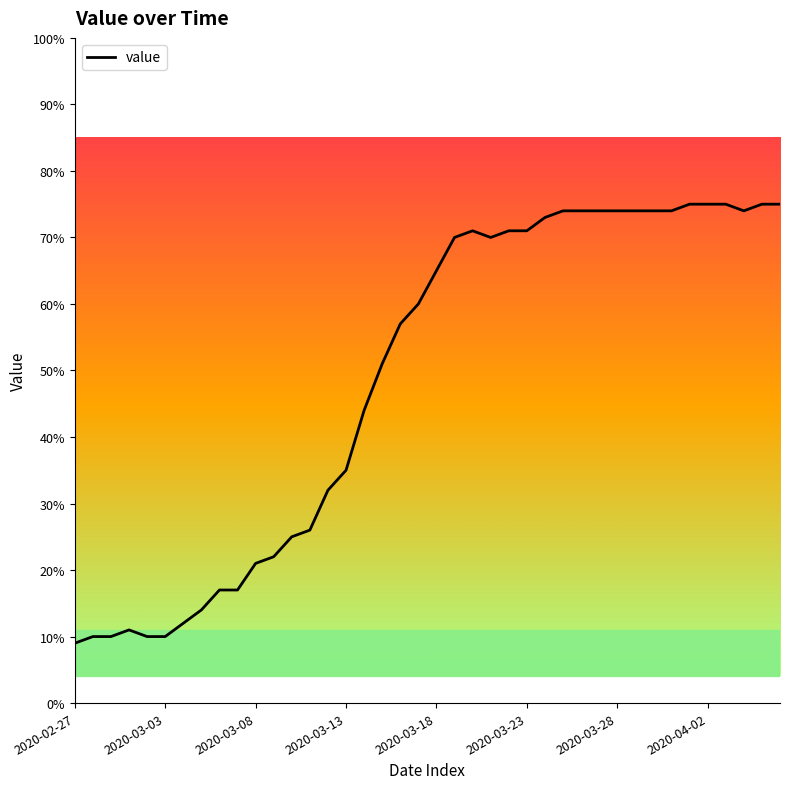

What is the minimum value shown in the chart?

9